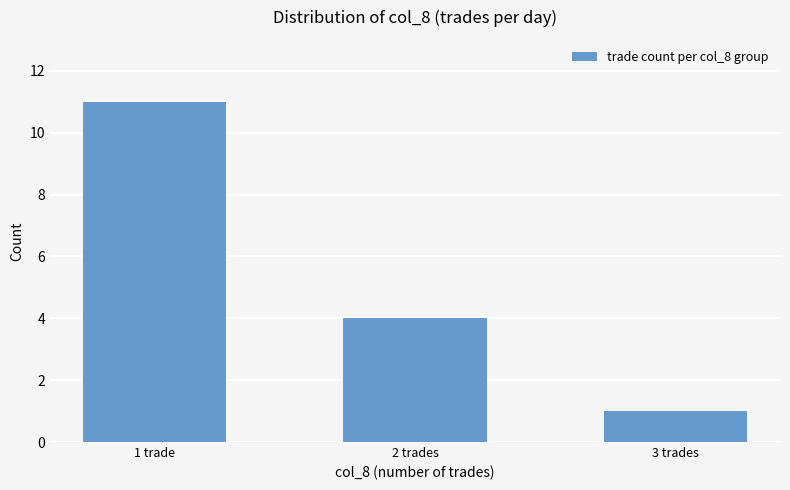

Reading left to right, transcribe all the data shown in this chart.

1 trade=11	2 trades=4	3 trades=1